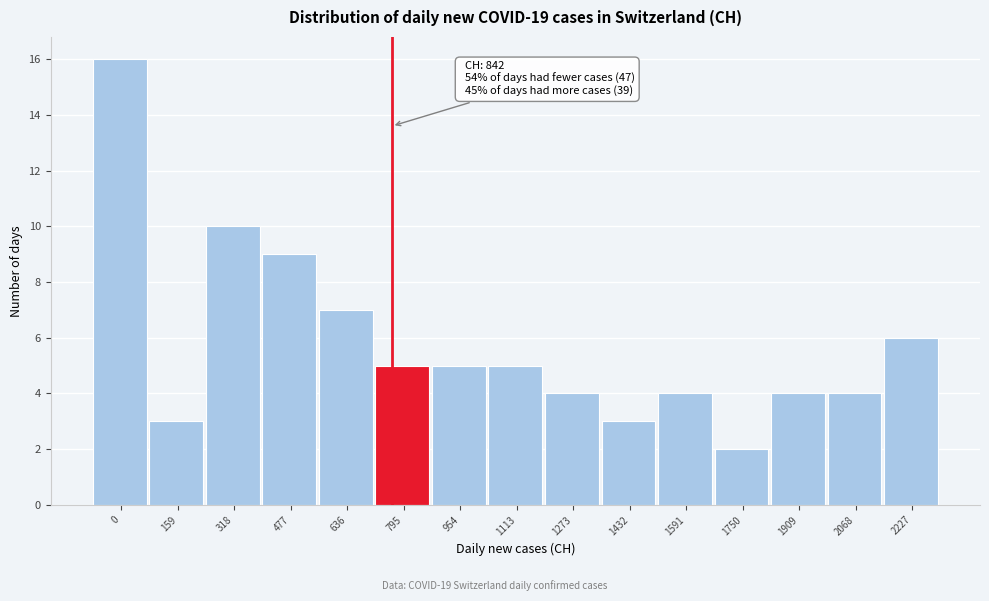

Reading left to right, extract all data points from this chart.

16	3	10	9	7	5	5	5	4	3	4	2	4	4	6